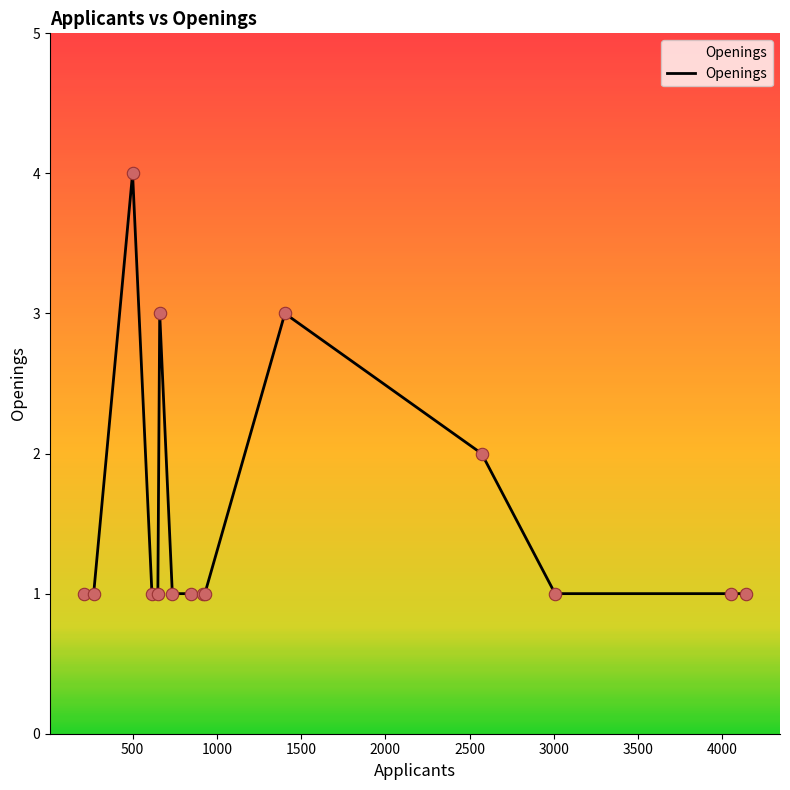

What is the difference between the maximum and minimum values?

3